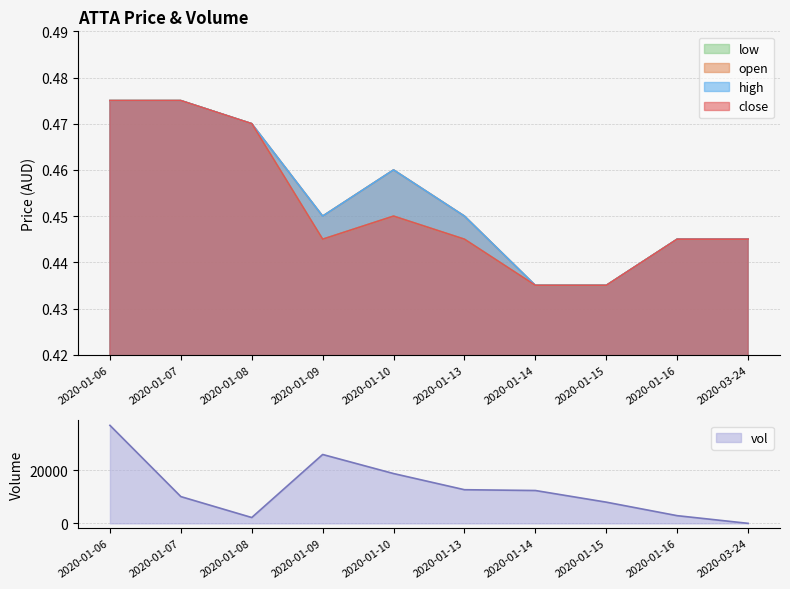

Between 2020-01-07 and 2020-03-24, which series saw the biggest shift?

close